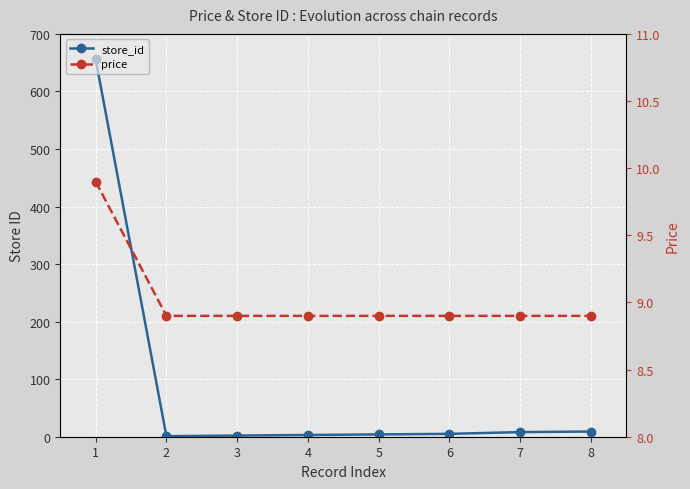

Is the value of store_id at 4 greater than the value of price at 5?

No